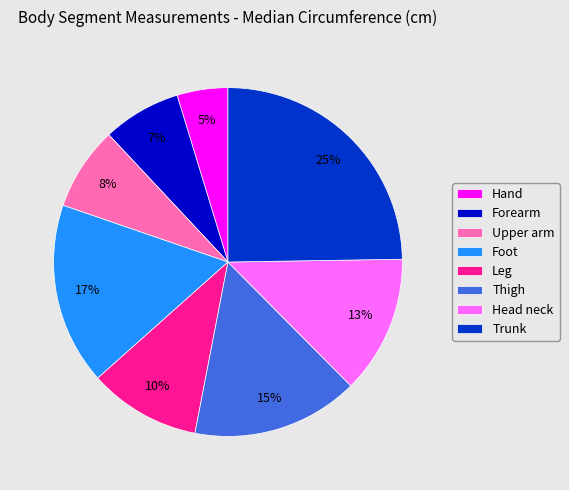

Is the sum of Head neck and Forearm greater than half?

No